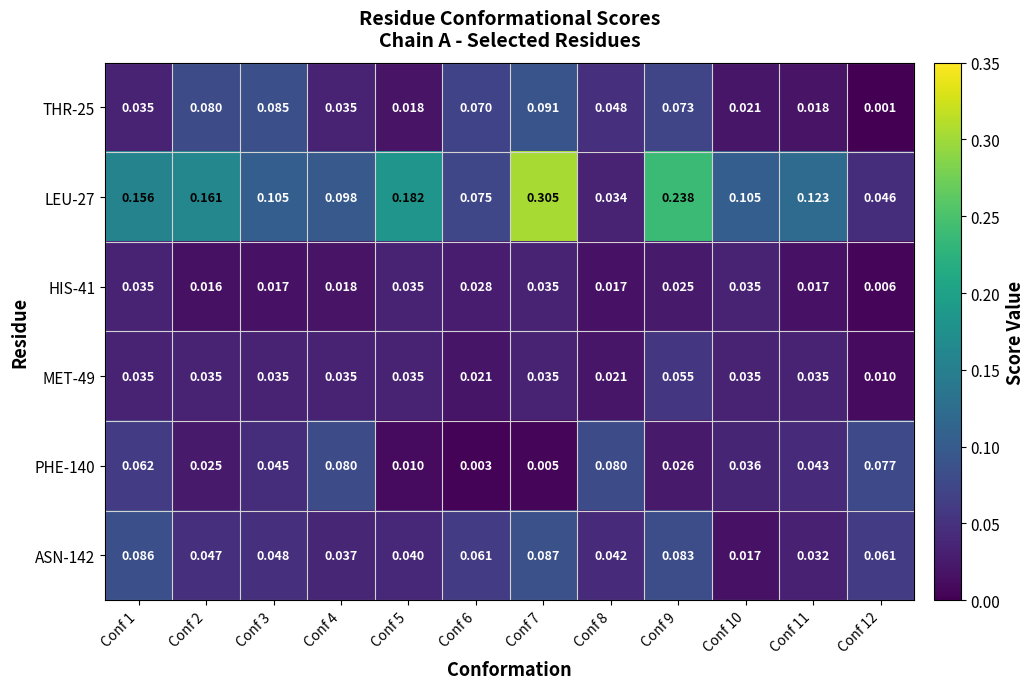

What is the spread (max minus min) of values at Conf 3?

0.1